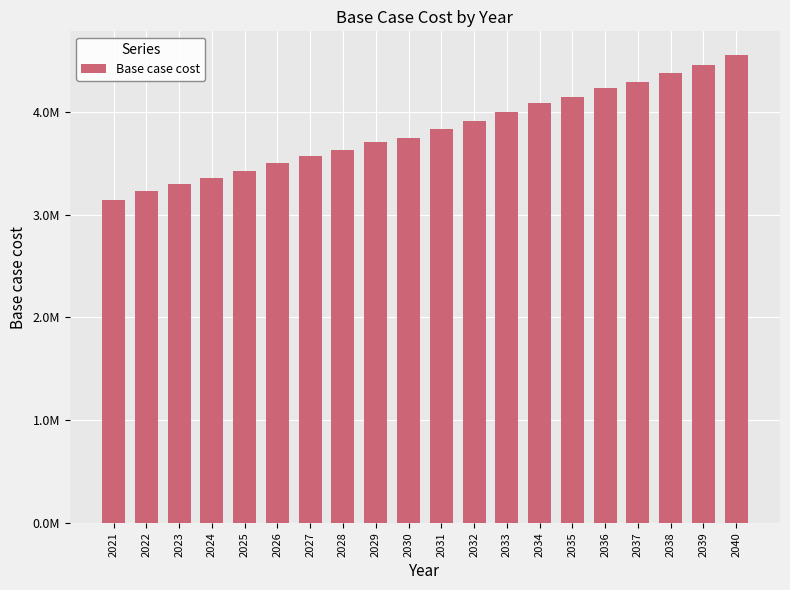

What is the value of the 18th bar from the left?

4383455.7